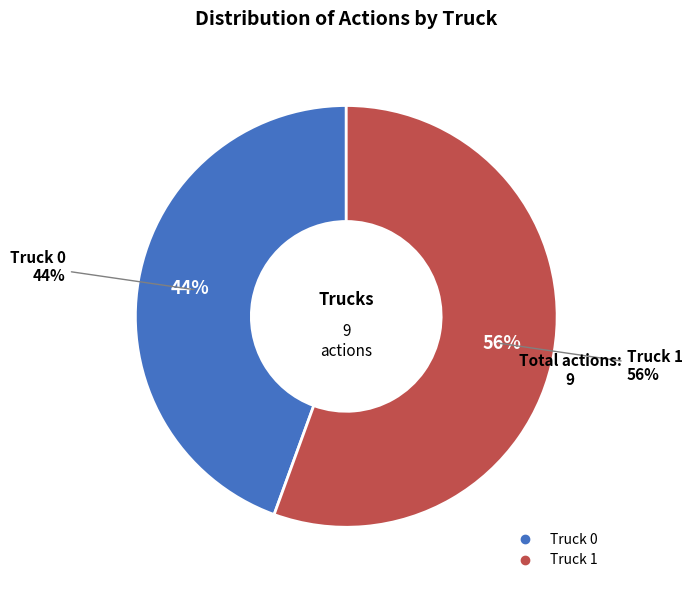

Which slice is the largest?

Truck 1